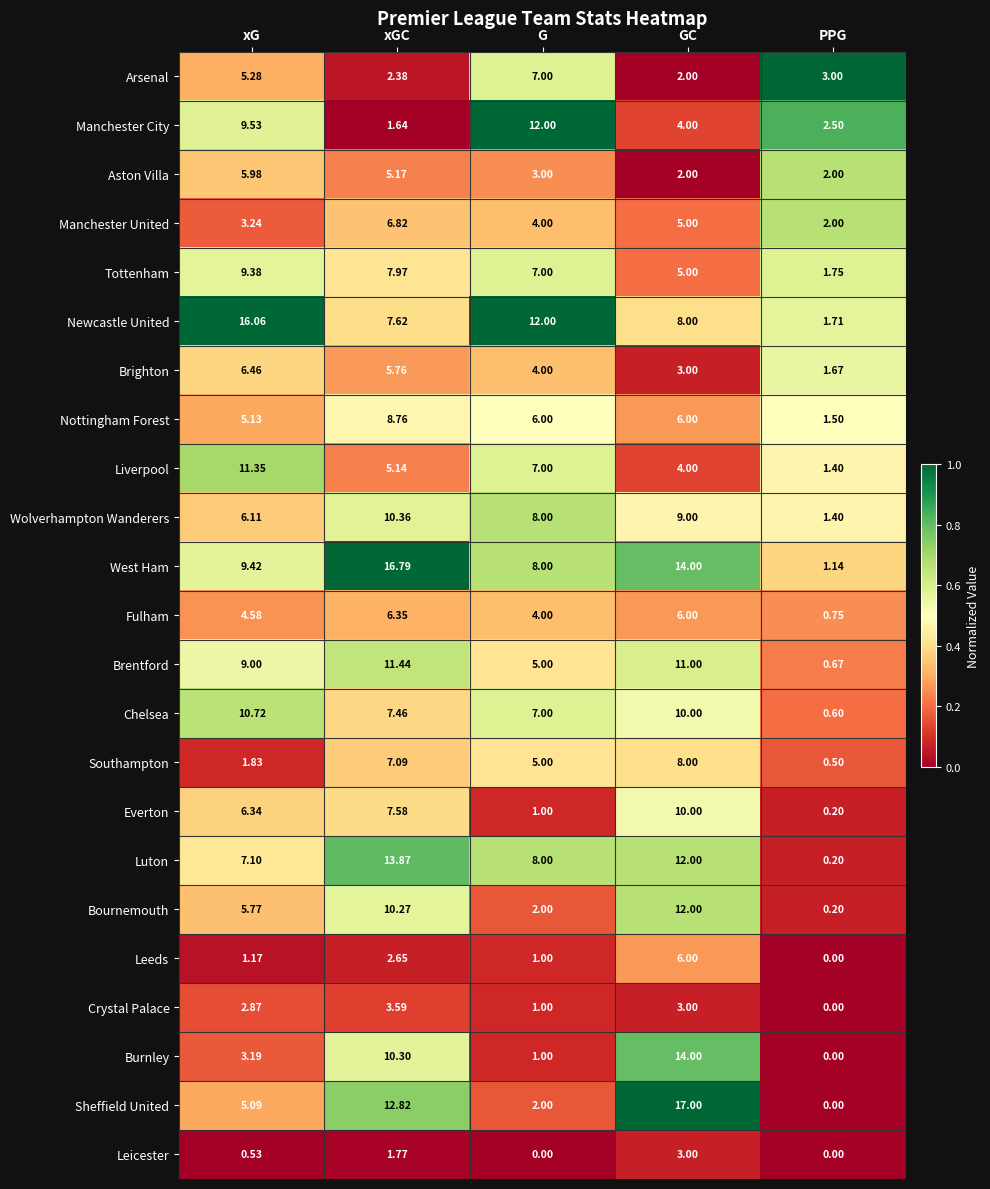

Rank the series at xG from lowest to highest value.

Leicester, Leeds, Southampton, Crystal Palace, Burnley, Manchester United, Fulham, Sheffield United, Nottingham Forest, Arsenal, Bournemouth, Aston Villa, Wolverhampton Wanderers, Everton, Brighton, Luton, Brentford, Tottenham, West Ham, Manchester City, Chelsea, Liverpool, Newcastle United